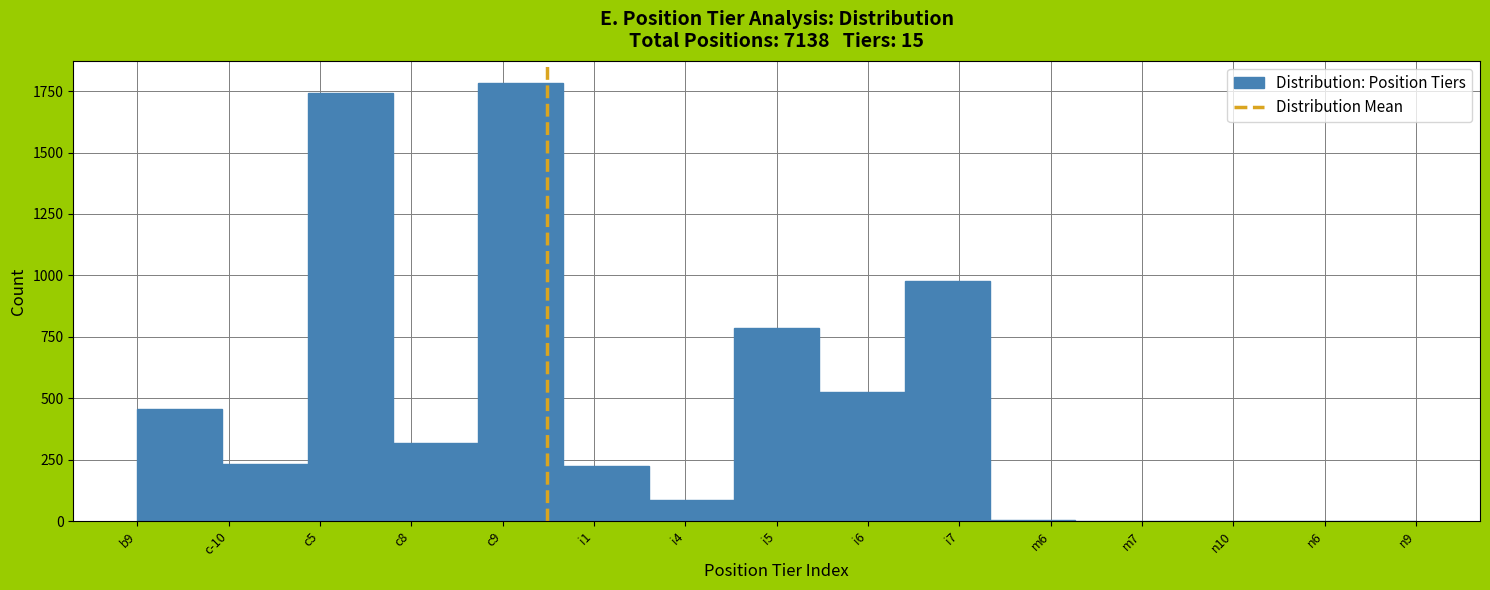

At which category does the chart reach its peak across all series?

c9